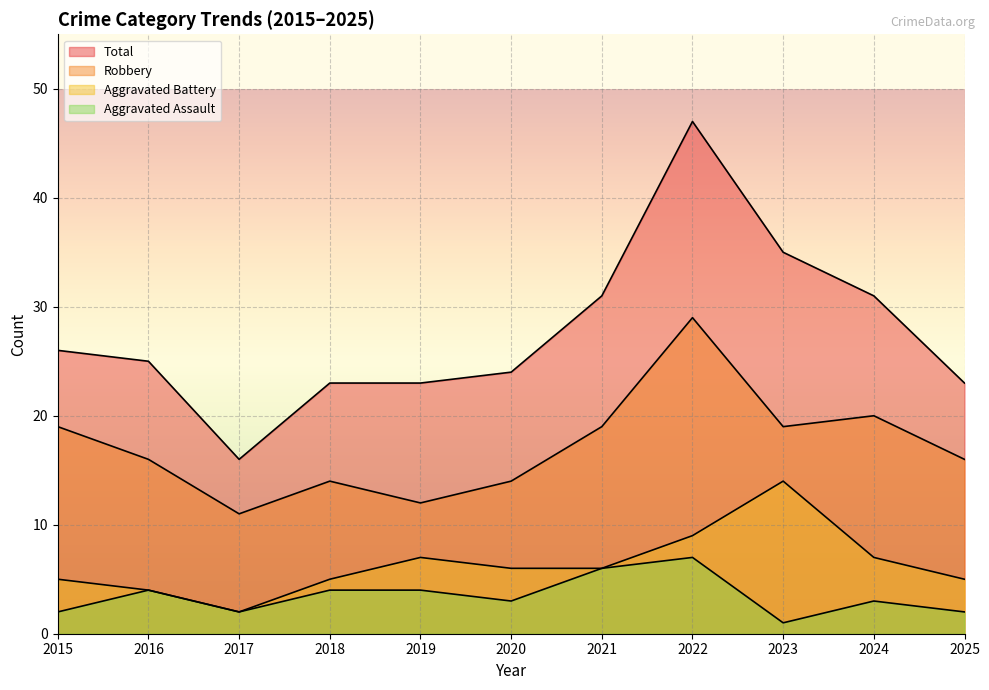

True or false: Total has a value of 16 at 2017.

True